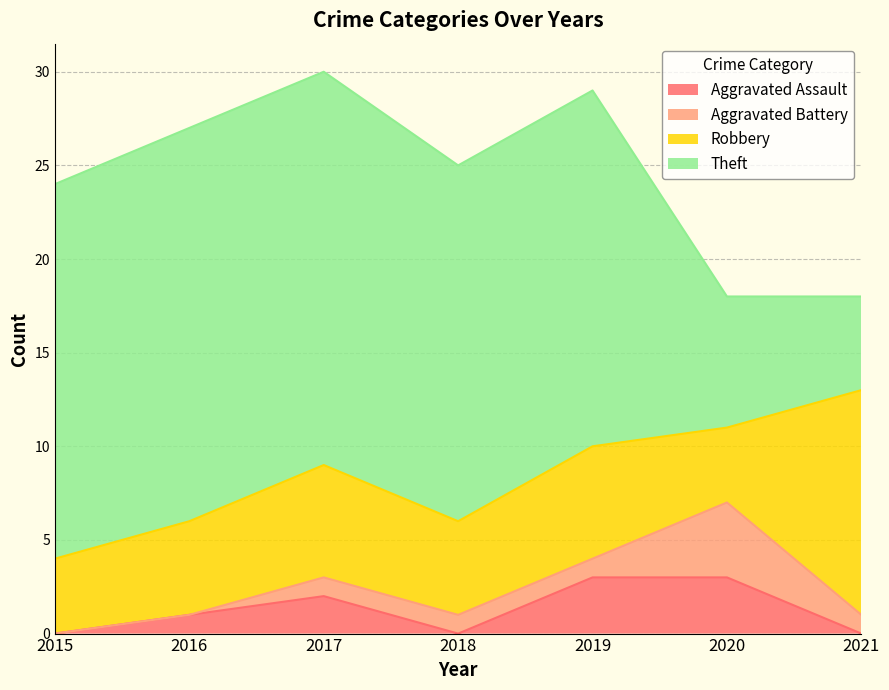

True or false: Aggravated Assault and Theft cross at least once.

False